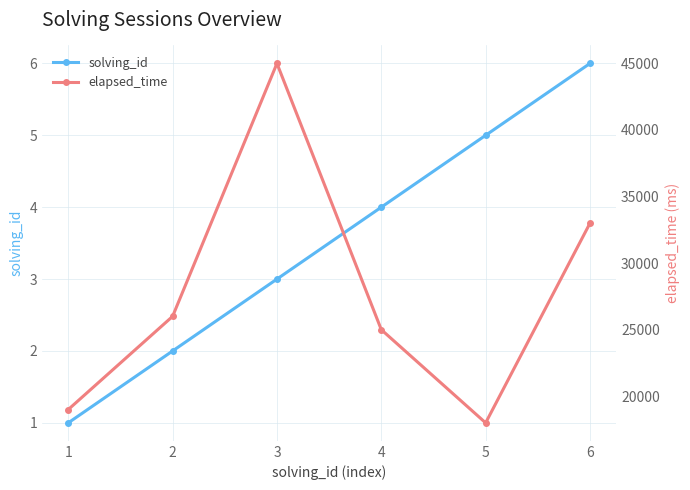

True or false: elapsed_time and solving_id intersect in this chart.

False